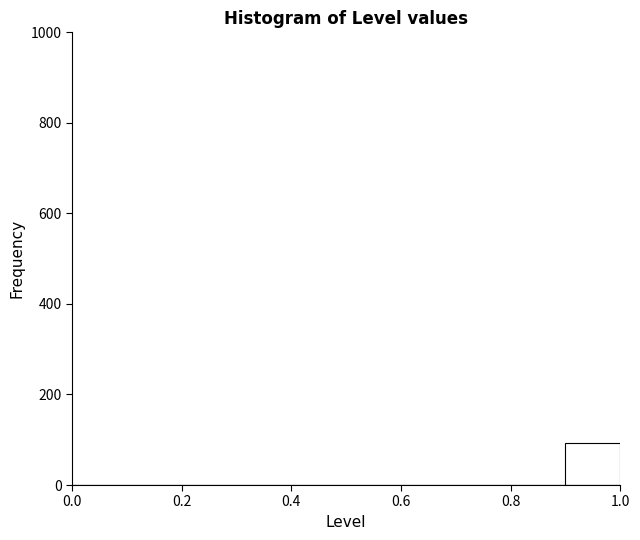

Reading left to right, transcribe this chart: for each bar, give the range it covers on the x-axis and its height. The values are not printed on the chart, so give them approximately, as read against the axis.

0.0 to 0.1: 0
0.1 to 0.2: 0
0.2 to 0.3: 0
0.3 to 0.4: 0
0.4 to 0.5: 0
0.5 to 0.6: 0
0.6 to 0.7: 0
0.7 to 0.8: 0
0.8 to 0.9: 0
0.9 to 1.0: 100